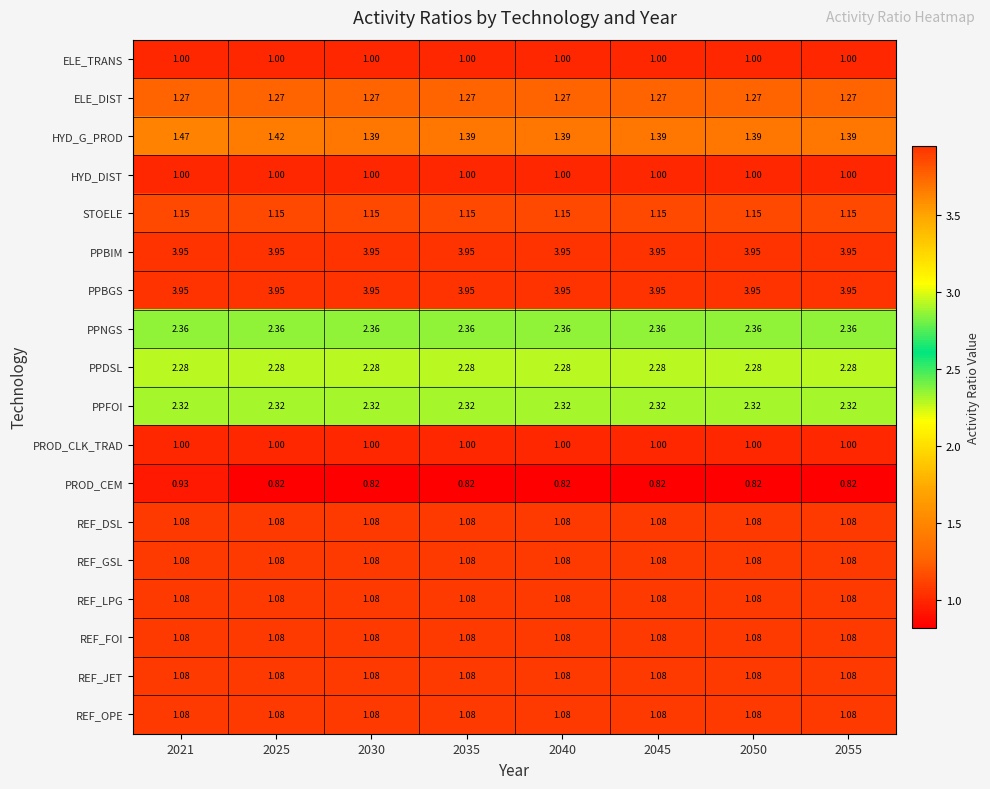

Which series has the largest range (max minus min)?

PROD_CEM